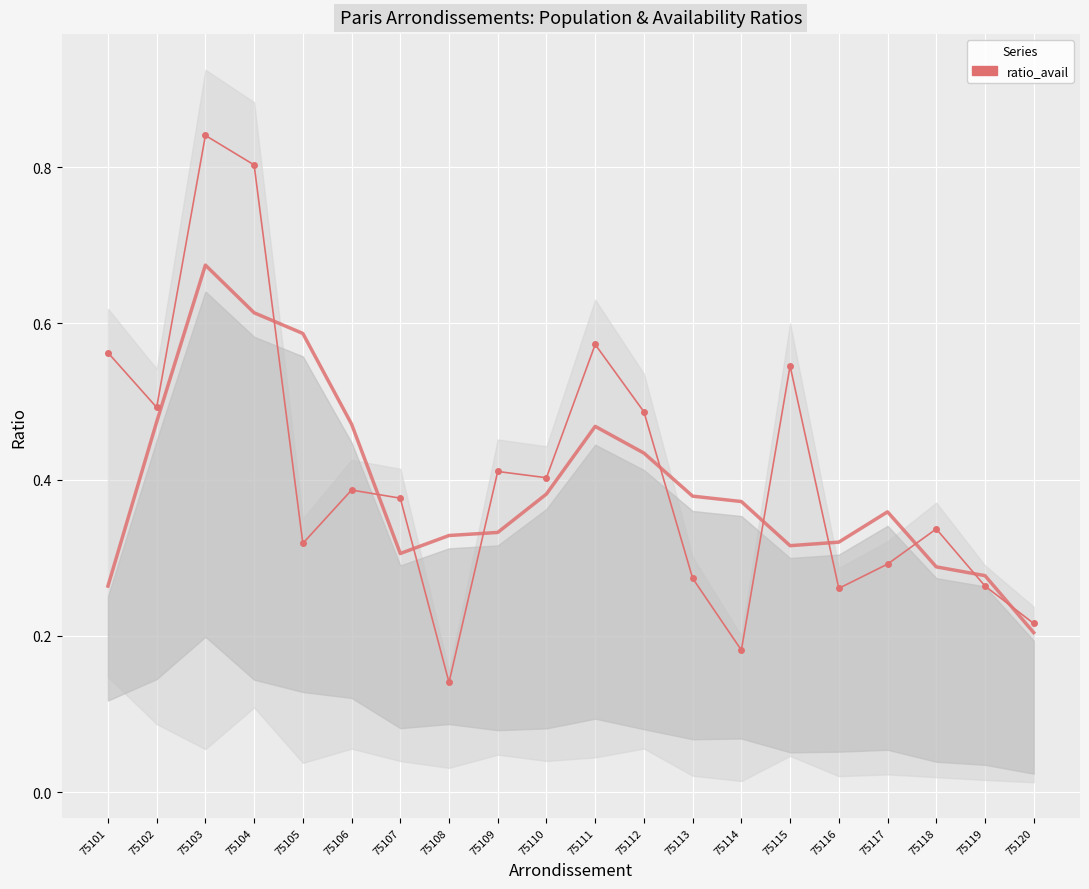

What is the smallest value displayed?

0.1